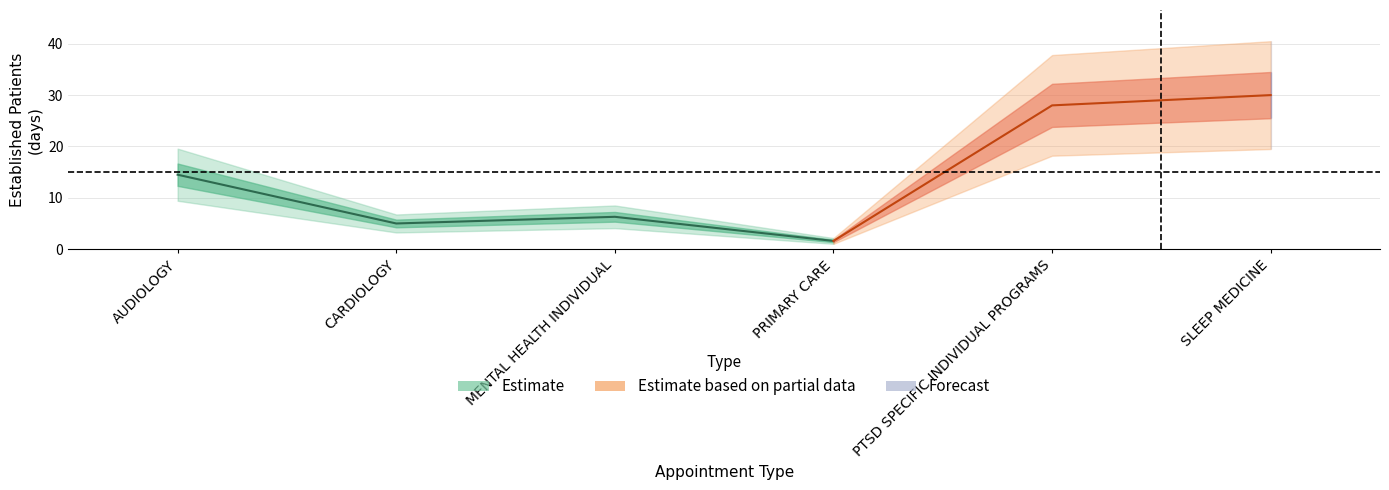

Reading right to left, list all the values displayed in this chart.

30.0	28.0	1.6	6.3	5.0	14.5